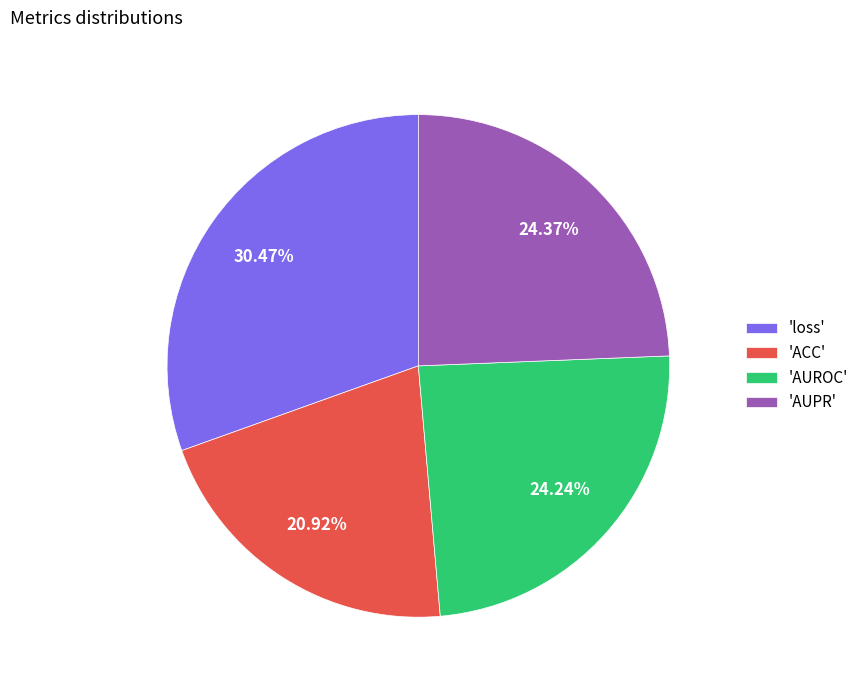

Which slice is the largest?

'loss'